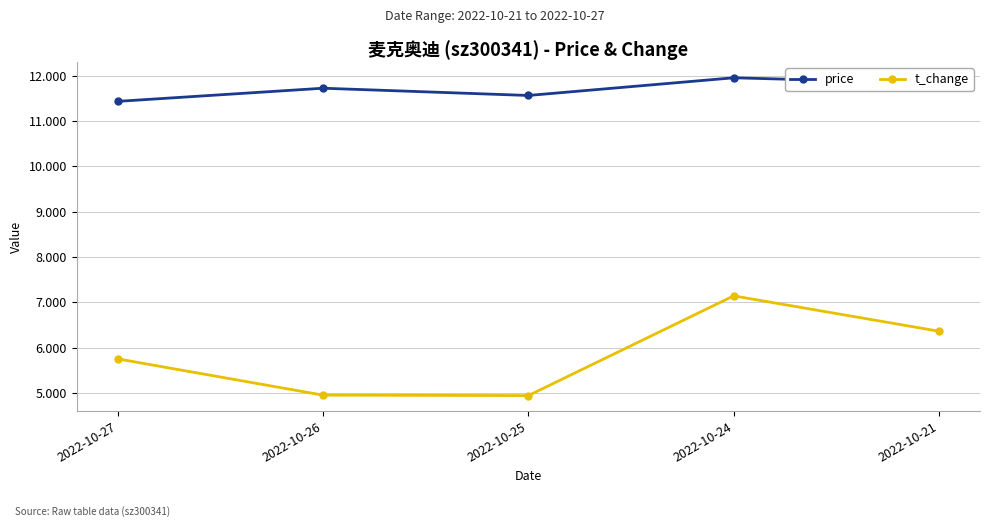

True or false: price and t_change cross at least once.

False